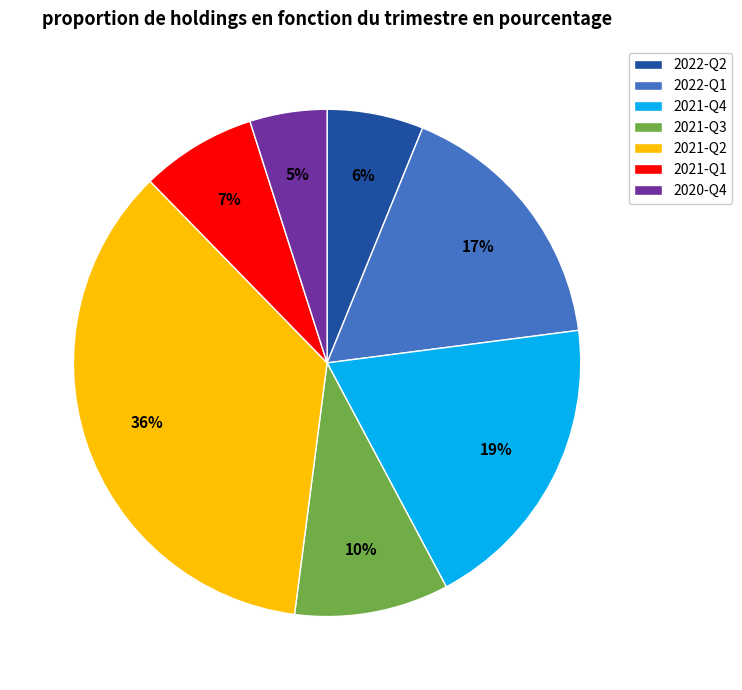

Between 2022-Q1 and 2021-Q1, which is larger?

2022-Q1